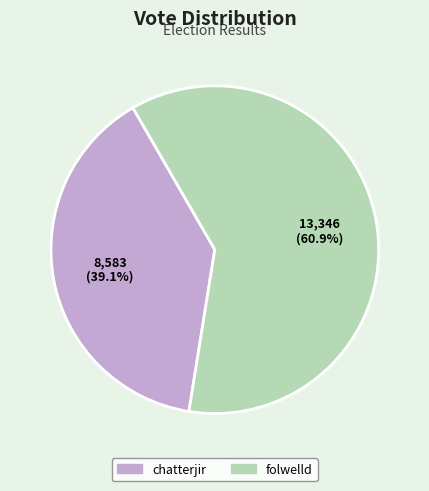

How many segments does this pie chart have?

2